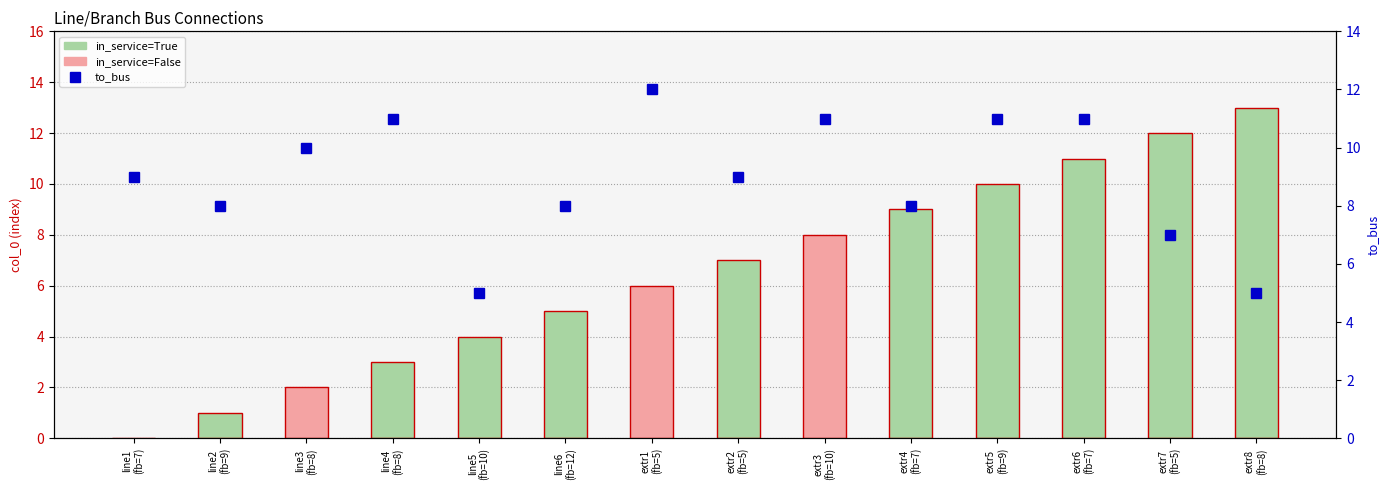

Where is col_0 (index) nearest to the value 6?

extr1
(fb=5)